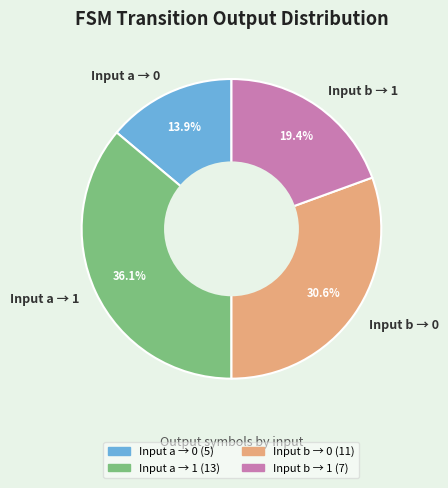

How much of the chart is everything except Input b → 1?

80.6%